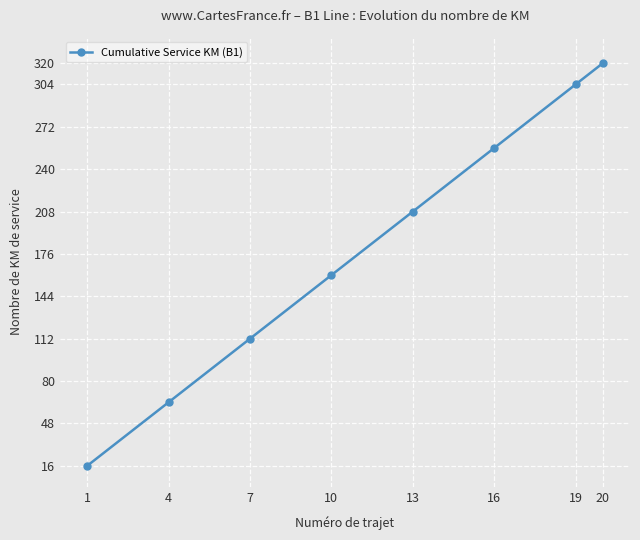

At which category does the chart reach its peak across all series?

20